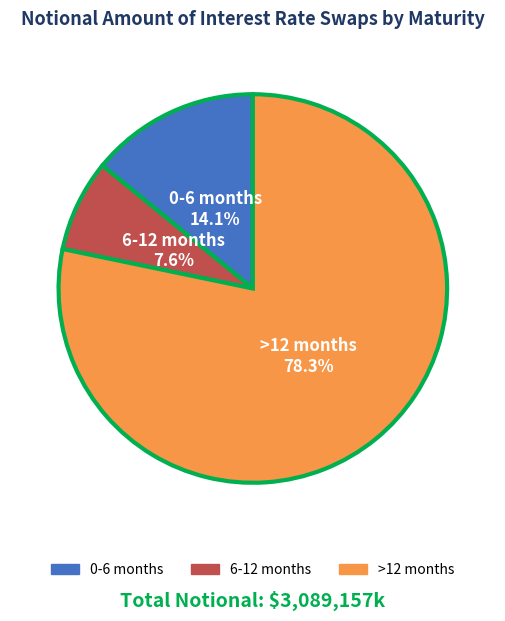

Combined, what portion of the pie is 0-6 months and >12 months?

92.4%